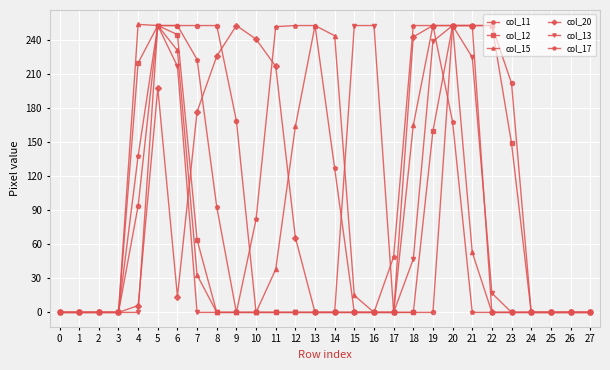

The col_12 series shows 0 at 16. True or false?

True